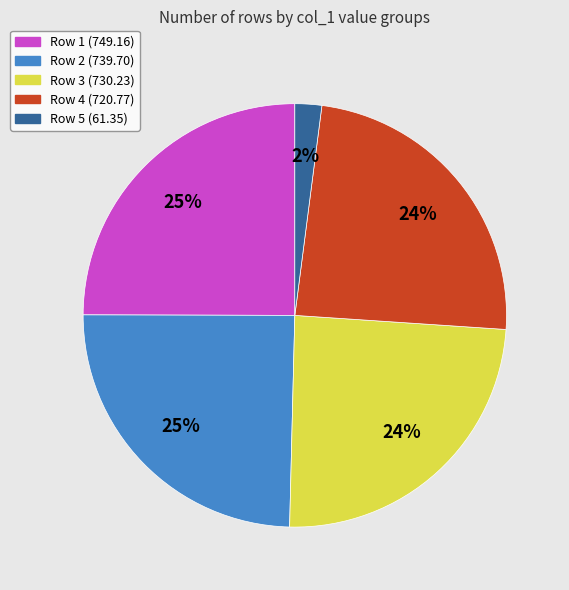

To the nearest percent, what portion does Row 4 (720.77) represent?

24%